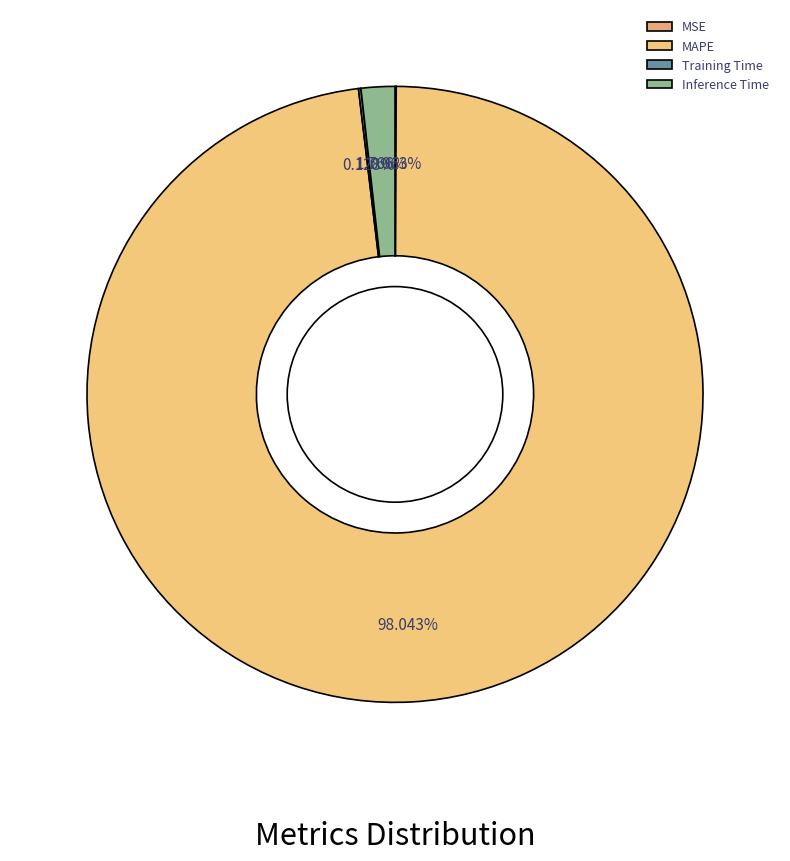

What percentage is NOT represented by MSE?

99.9%